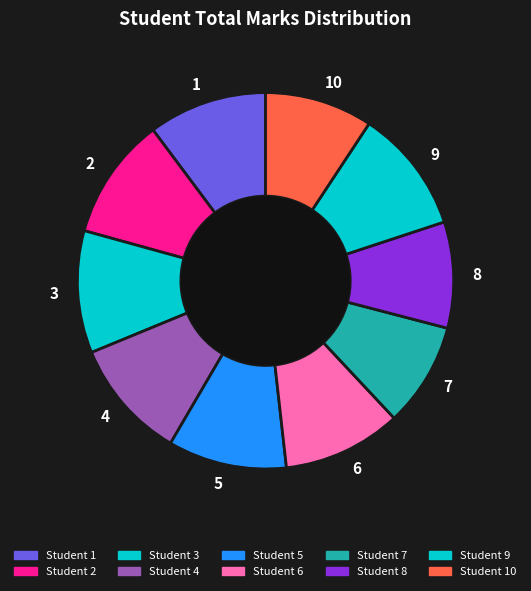

Does any single category account for the majority?

No